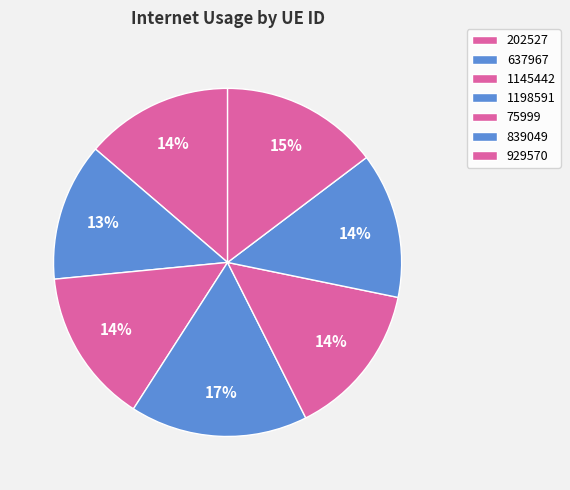

Does 929570 represent more than half of the total?

No